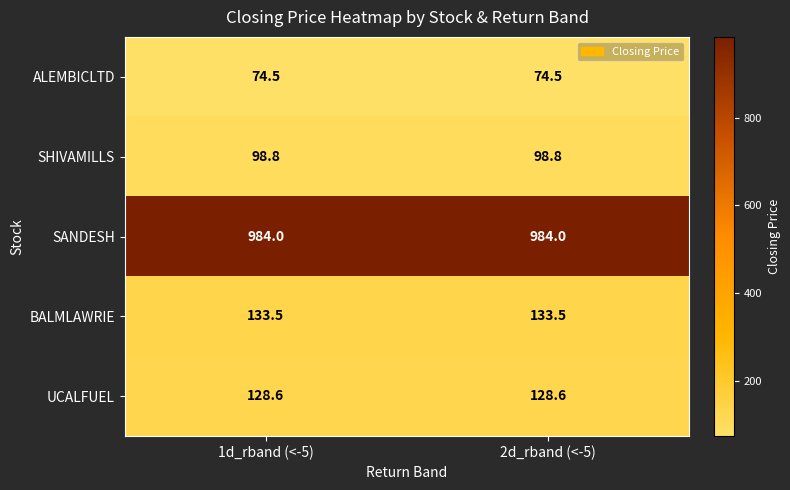

Count the number of categories in the chart.

2